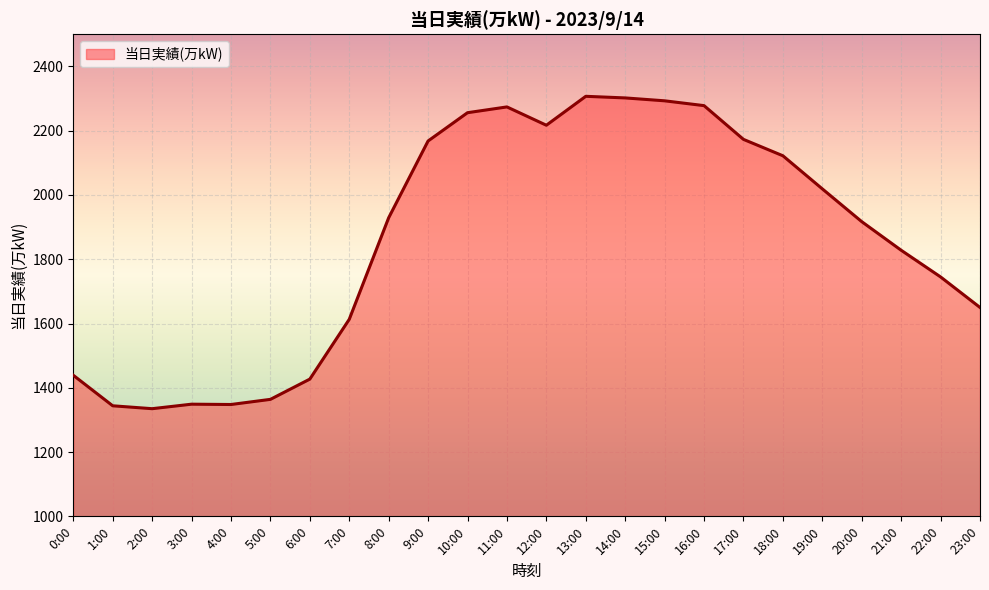

Is it true that the value at 20:00 is 3418?

False